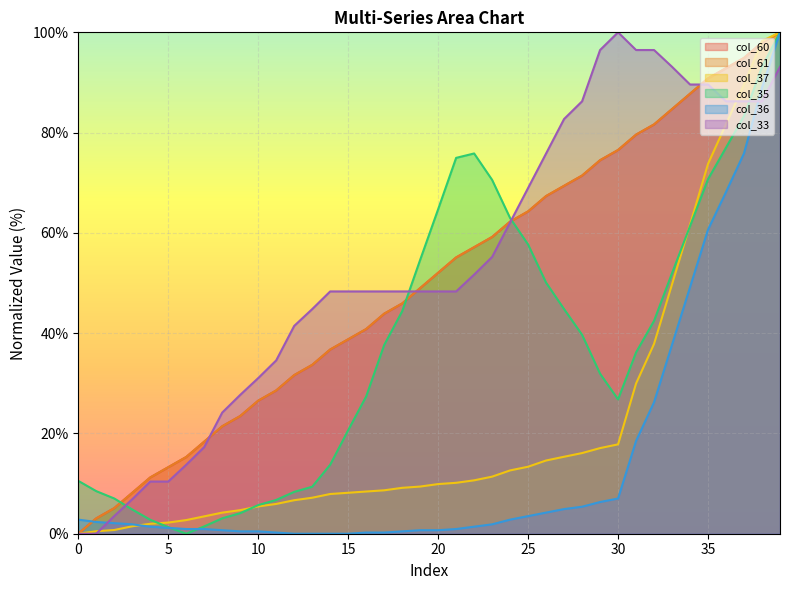

What is the difference between the maximum and minimum values in the col_35 series?

100.0